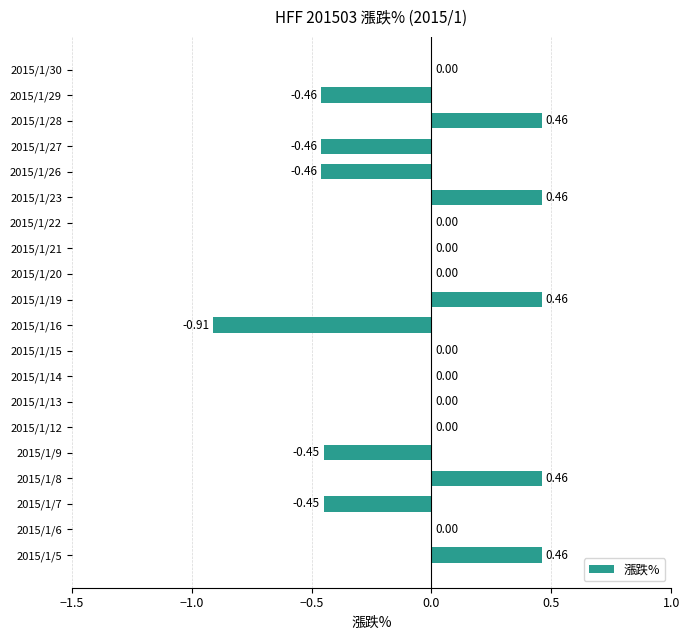

Which has a higher value, 2015/1/5 or 2015/1/26?

2015/1/5